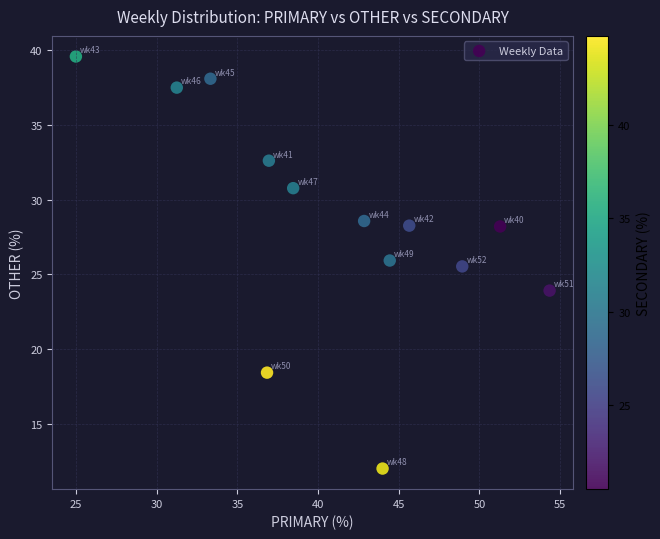

What is the range of X values (max minus min)?

29.3